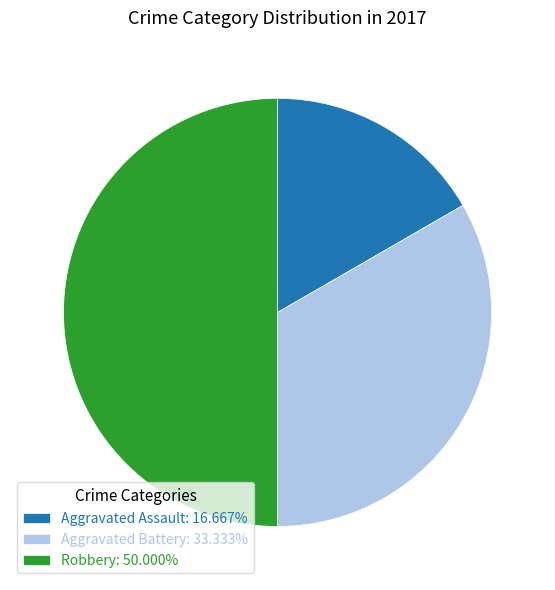

Combined, do Aggravated Battery: 33.333% and Robbery: 50.000% account for over 50%?

Yes